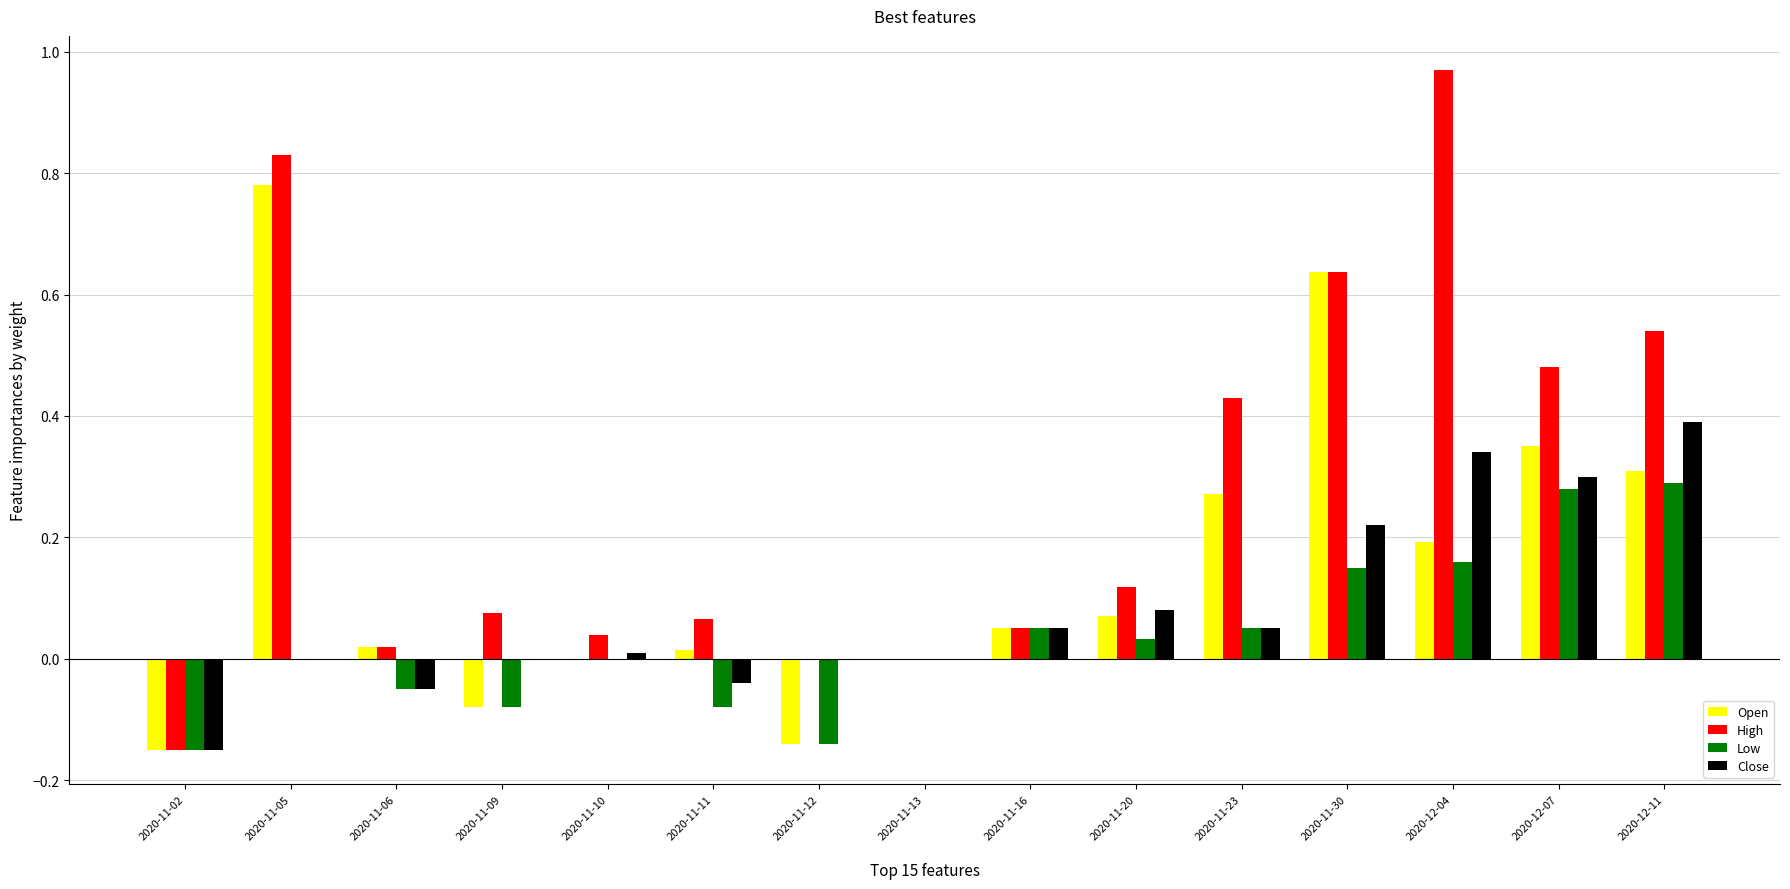

True or false: Close has a value of 0.0 at 2020-11-23.

True